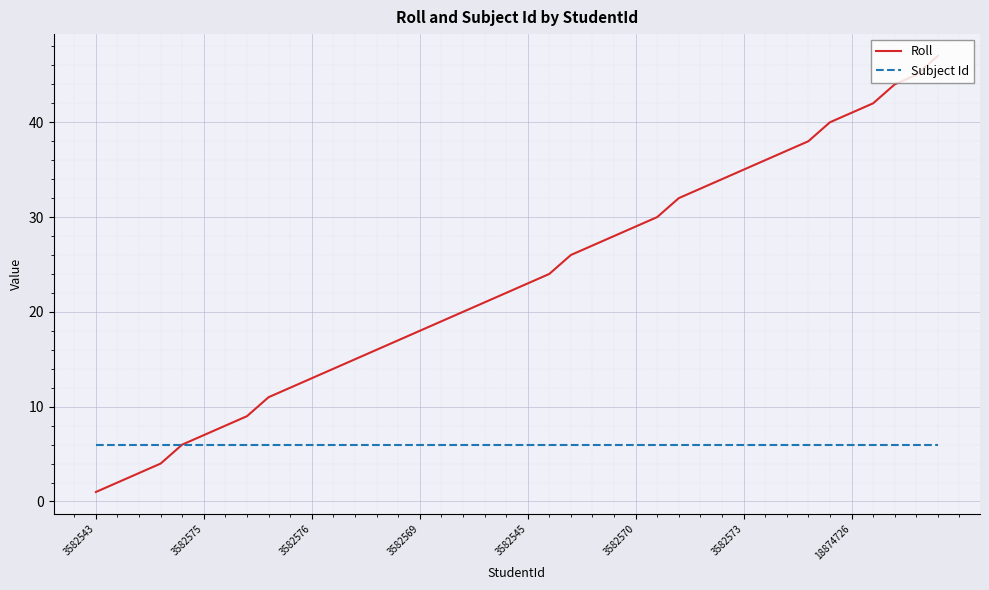

List the series in order of their peak value, lowest first.

Subject Id, Roll